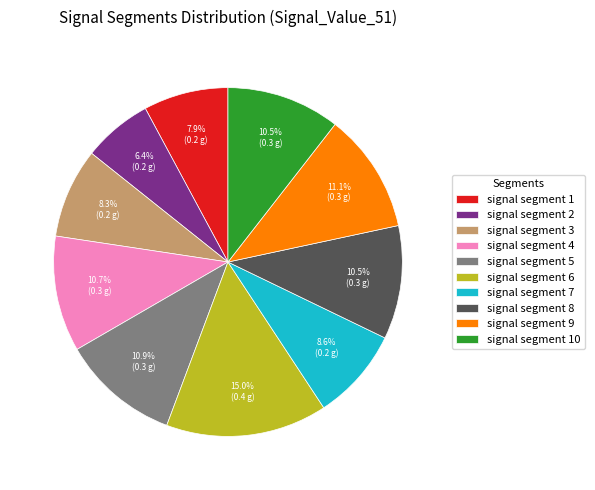

To the nearest percent, what is the combined percentage of signal segment 6 and signal segment 2?

21%